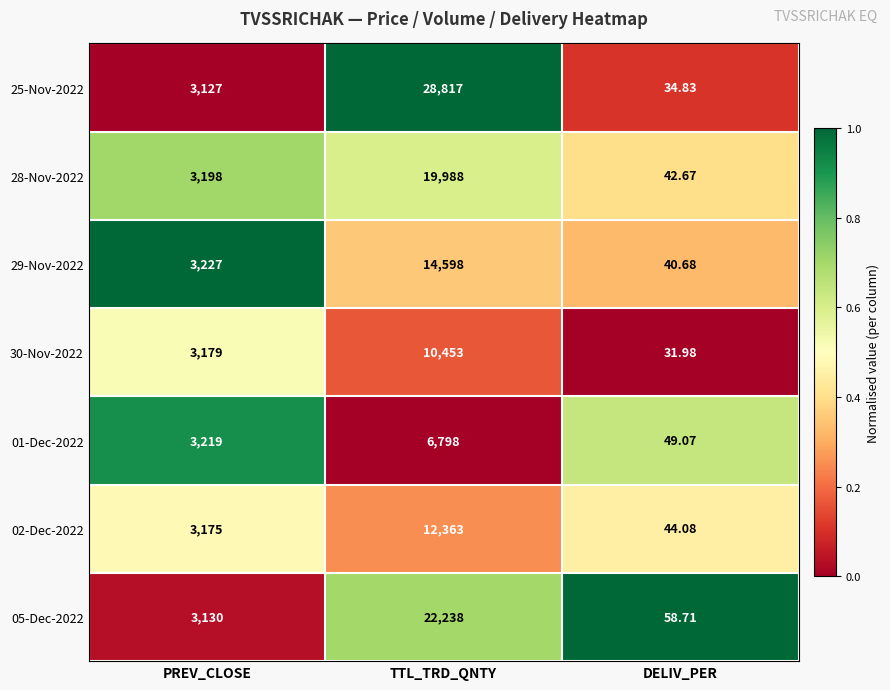

At which category is the sum across all series the highest?

TTL_TRD_QNTY